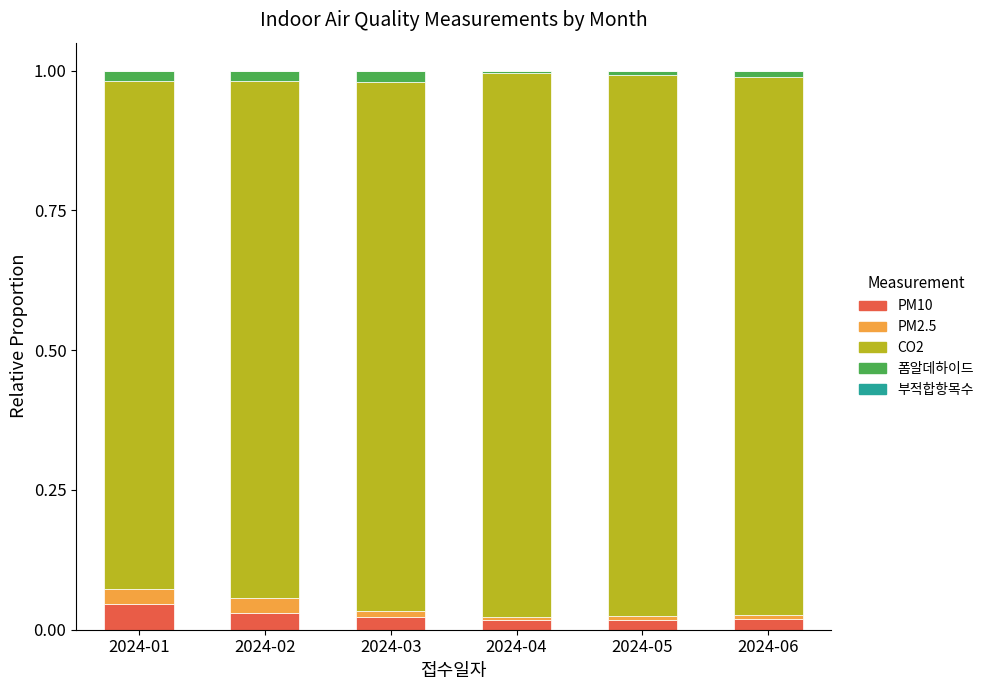

The value of PM10 at 2024-02 is 0.0. True or false?

True